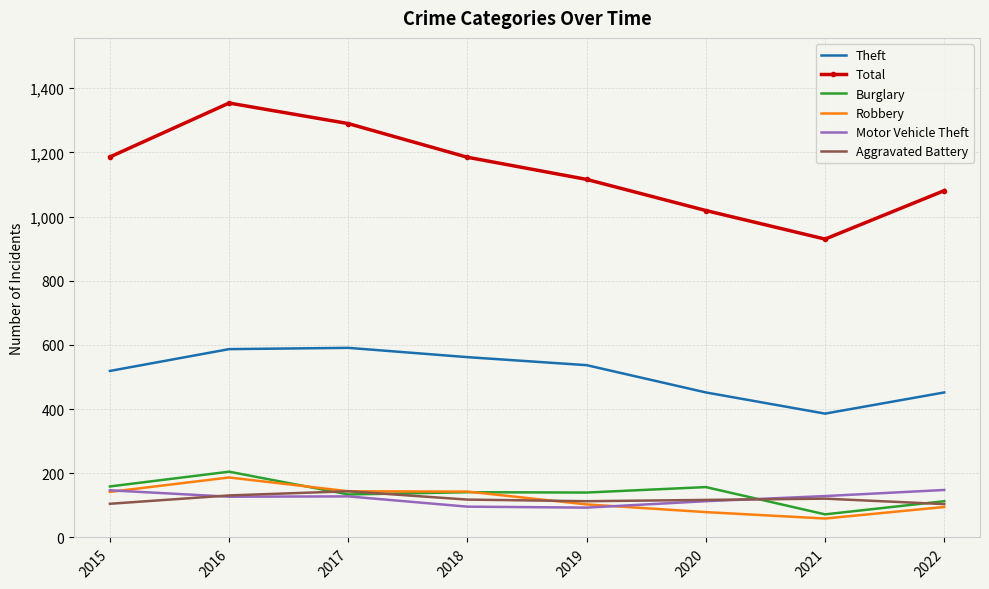

True or false: Theft and Total cross at least once.

False